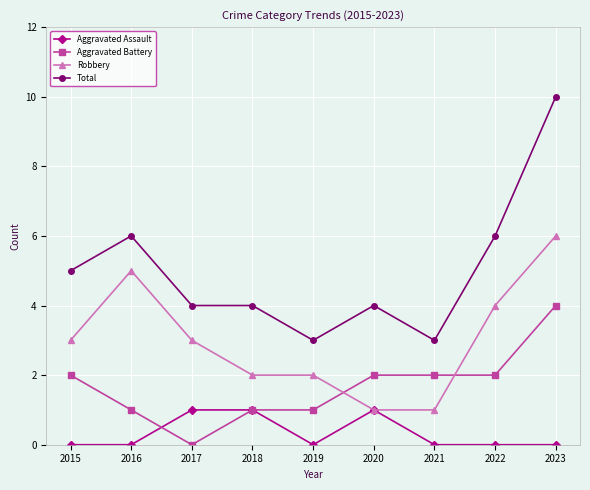

Where do Aggravated Battery and Robbery first cross each other?

2019 and 2020